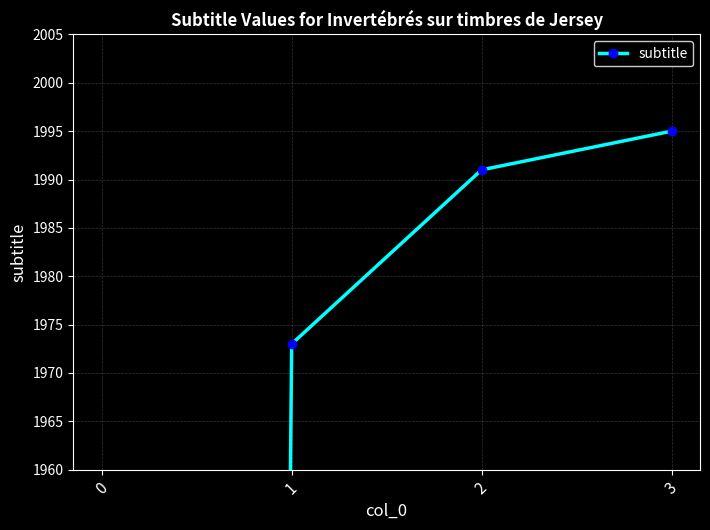

Is it true that the value at 3 is 1995?

True